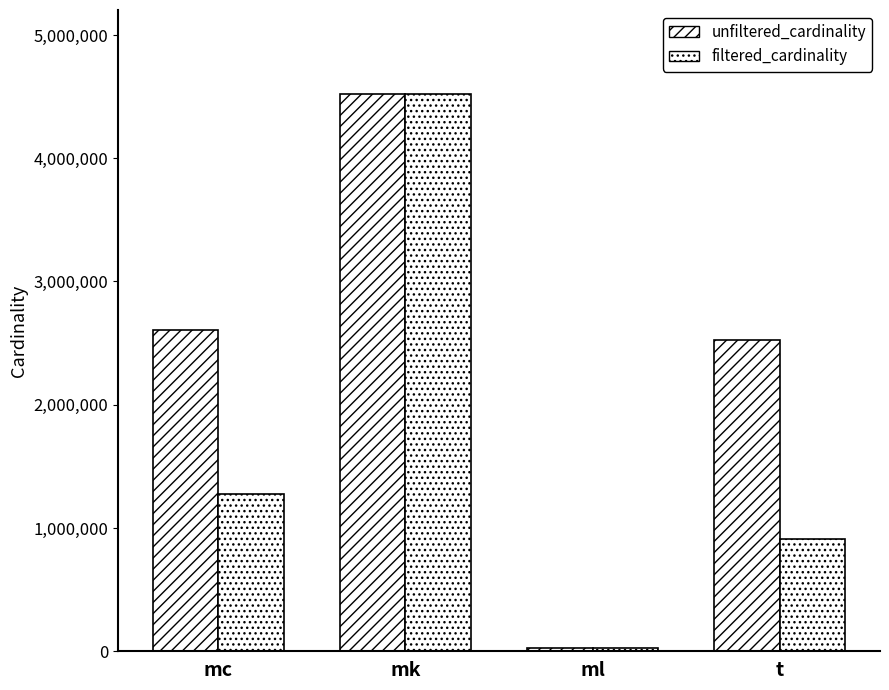

What is the difference between the filtered_cardinality values at t and mc?

361408